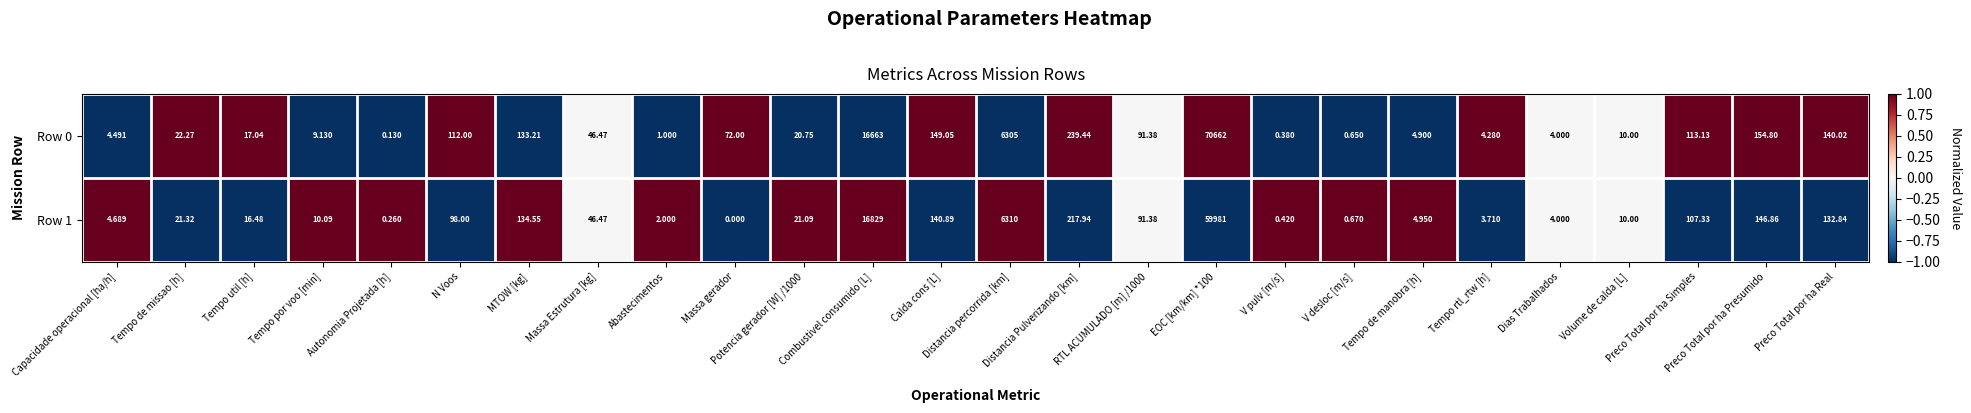

Which series has the widest spread of values?

Row 0